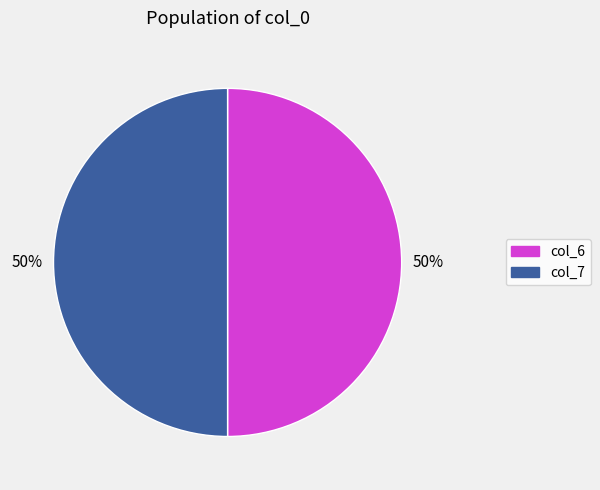

What is the ratio of the value at col_6 to the value at col_7?

1.0